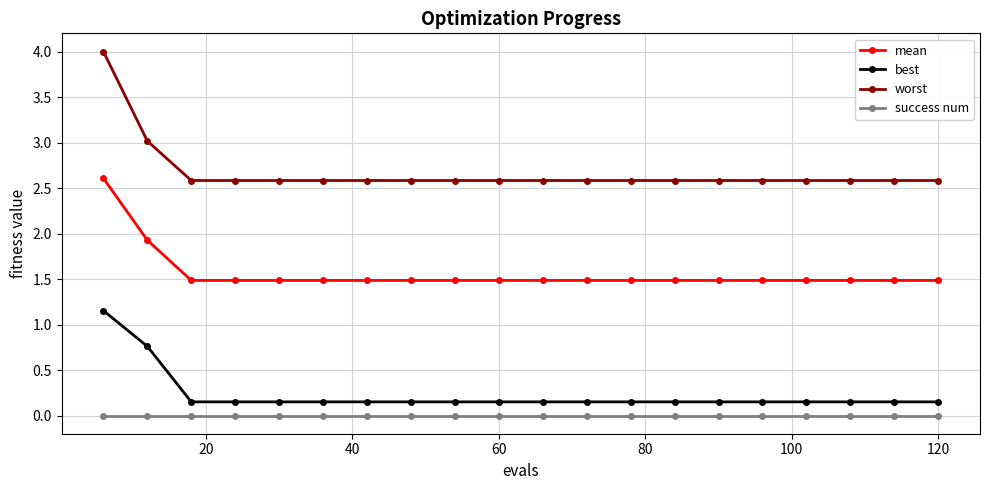

What is the maximum value shown in the chart?

4.0